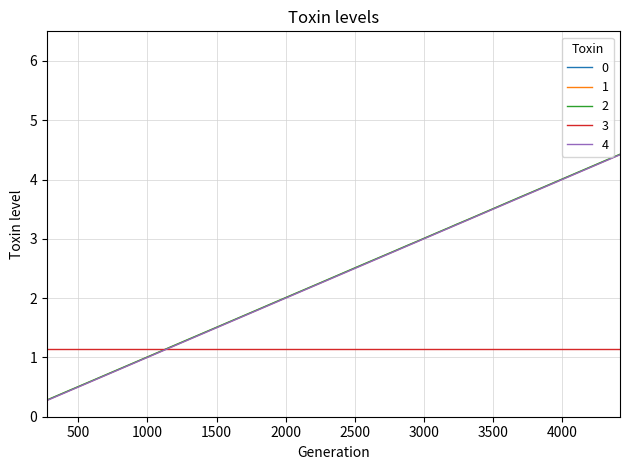

What is the minimum value for 2?

0.3